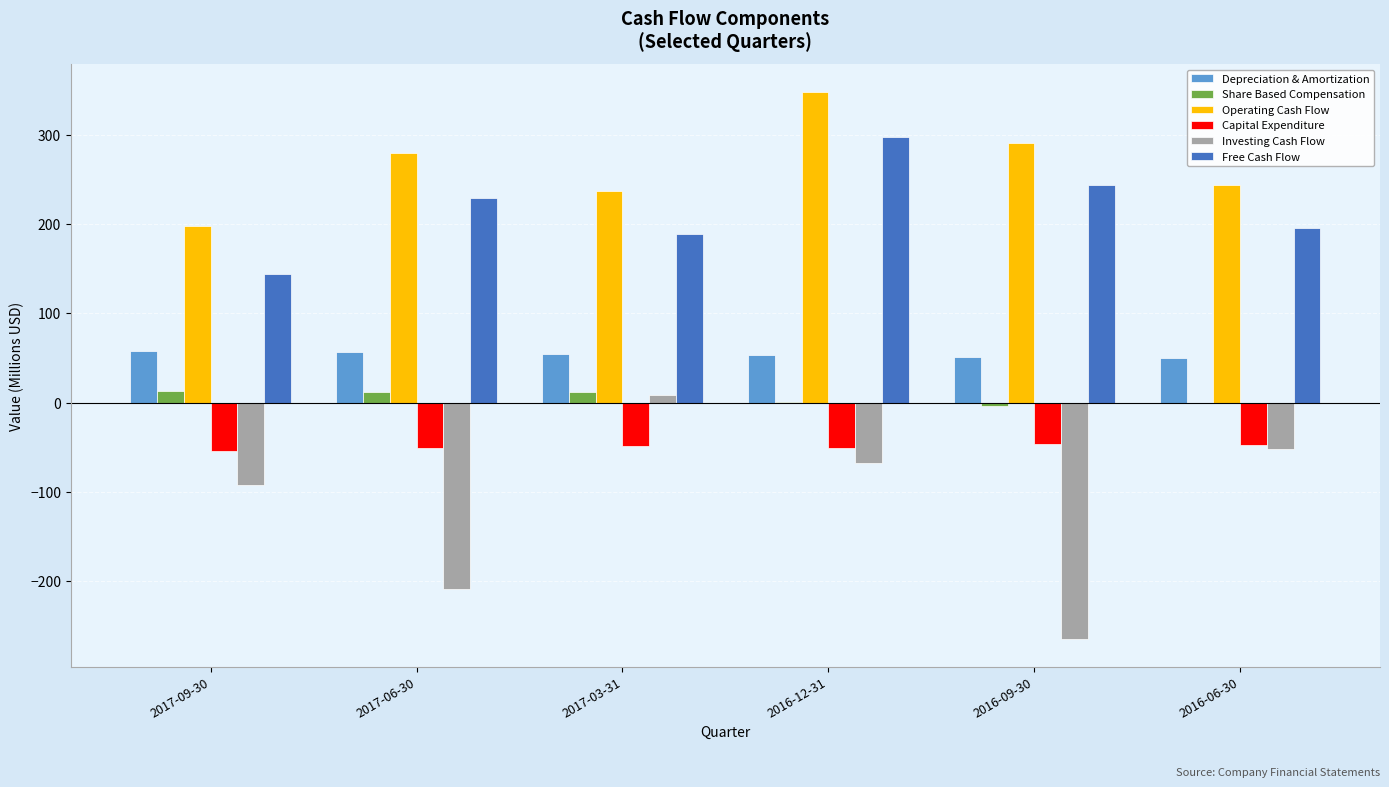

What is the sum of the Free Cash Flow values at 2016-06-30 and 2017-09-30?

340.1